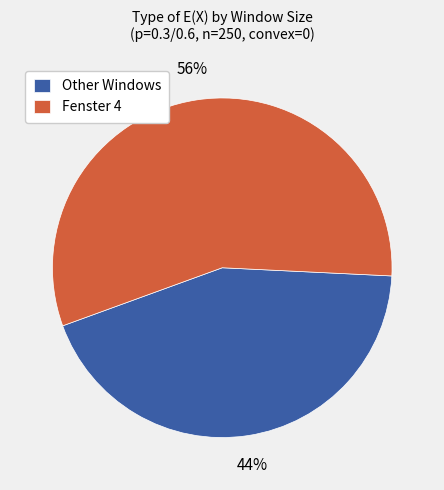

The Other Windows slice represents 30% of the pie. True or false?

False